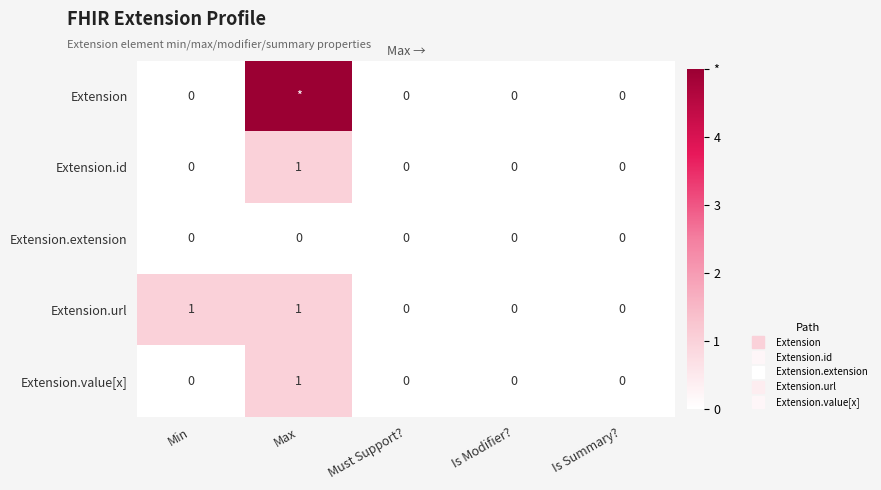

The Extension.extension series shows 0 at Is Summary?. True or false?

True